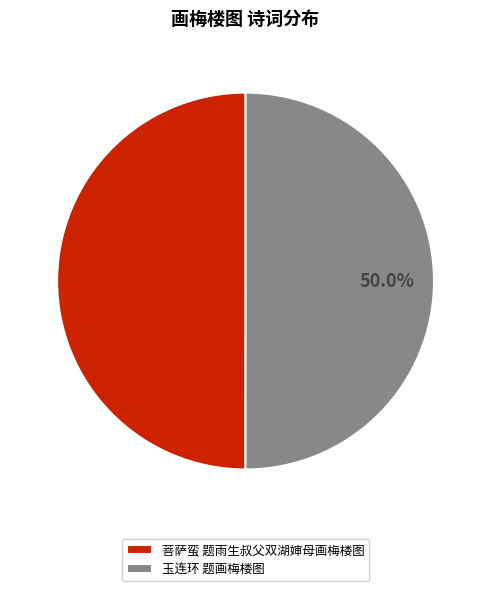

Approximately how many times larger is the value at 菩萨蛮 题雨生叔父双湖婶母画梅楼图 compared to 玉连环 题画梅楼图?

1.0